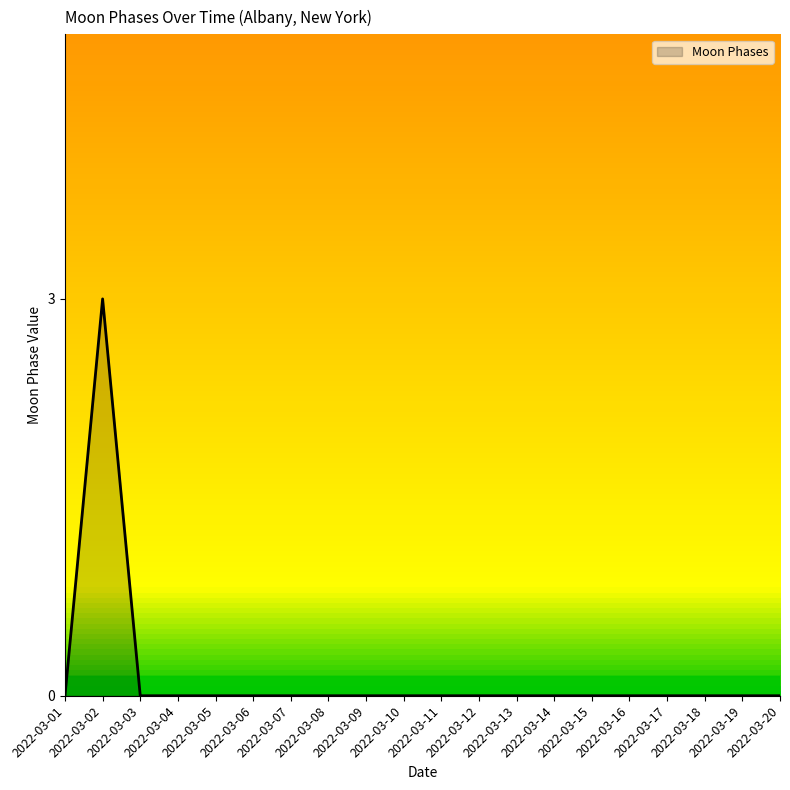

Reading left to right, transcribe all the data shown in this chart.

0	3	0	0	0	0	0	0	0	0	0	0	0	0	0	0	0	0	0	0